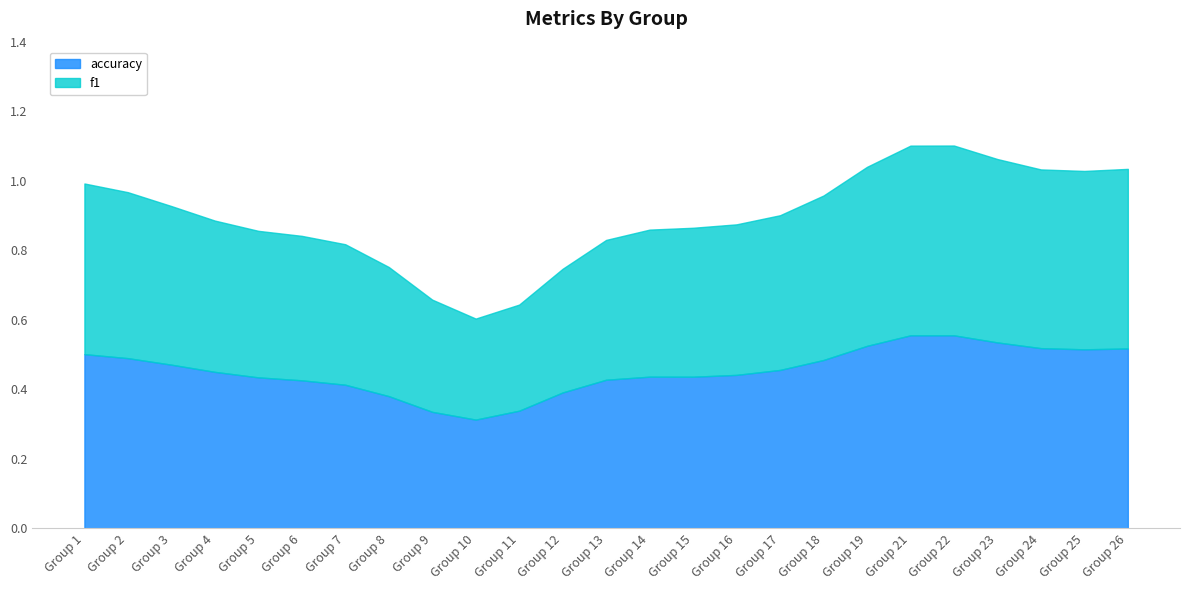

The value of accuracy at Group 23 is 1.0. True or false?

False